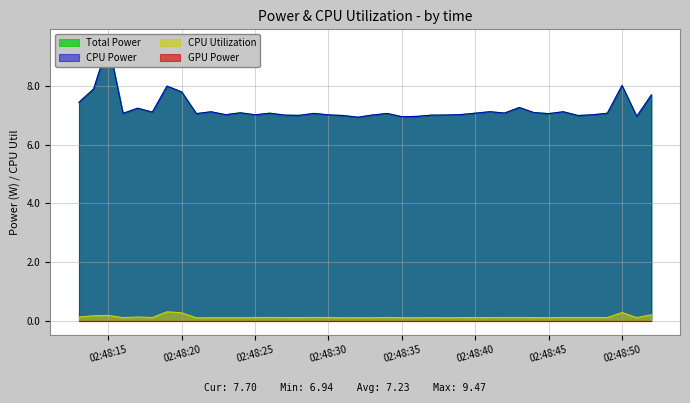

Is it true that CPU Power equals 7.4 at 2025-04-09 02:48:13?

True